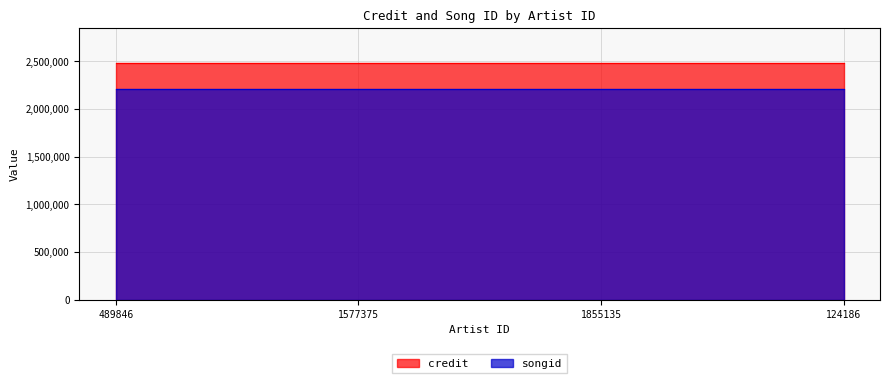

True or false: credit has more than 0 points higher than both neighbors.

False